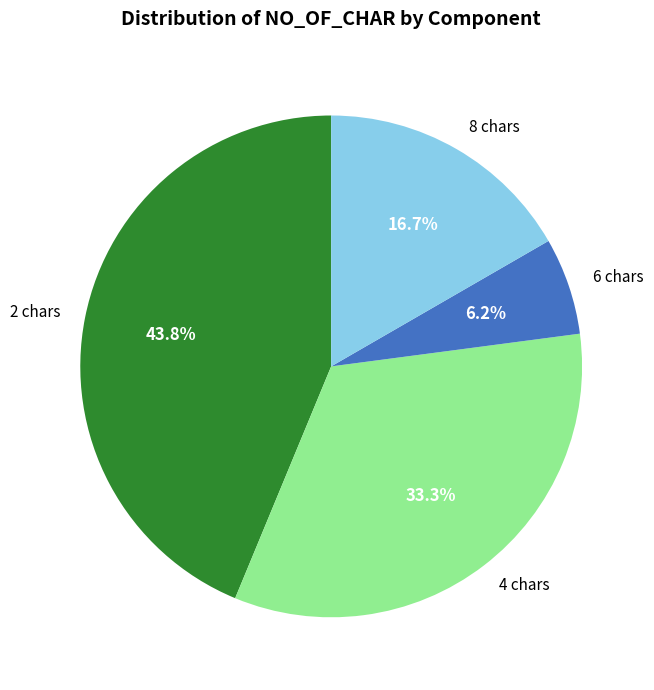

Rank the categories by value from lowest to highest.

6 chars, 8 chars, 4 chars, 2 chars